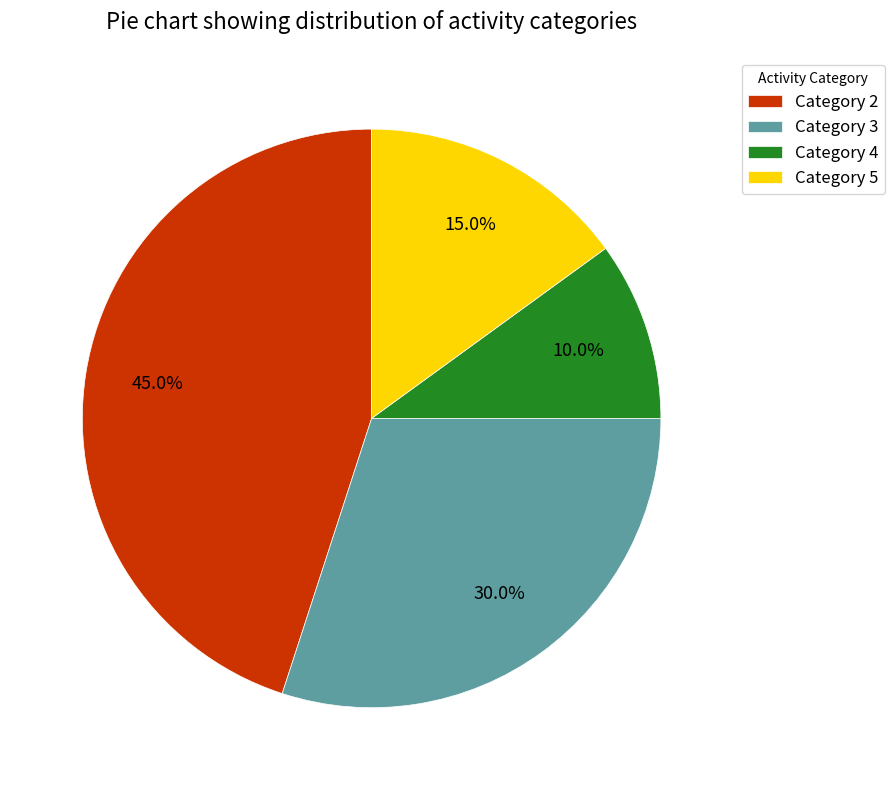

What is the ratio of the value at Category 3 to the value at Category 5?

2.0